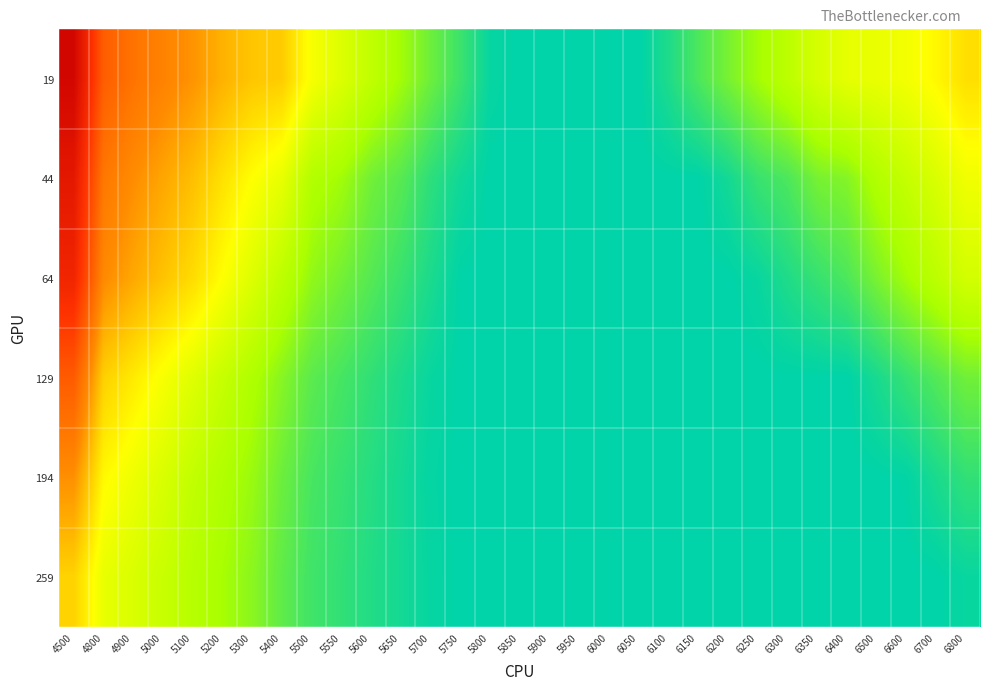

Which category has the highest value across all series?

4500